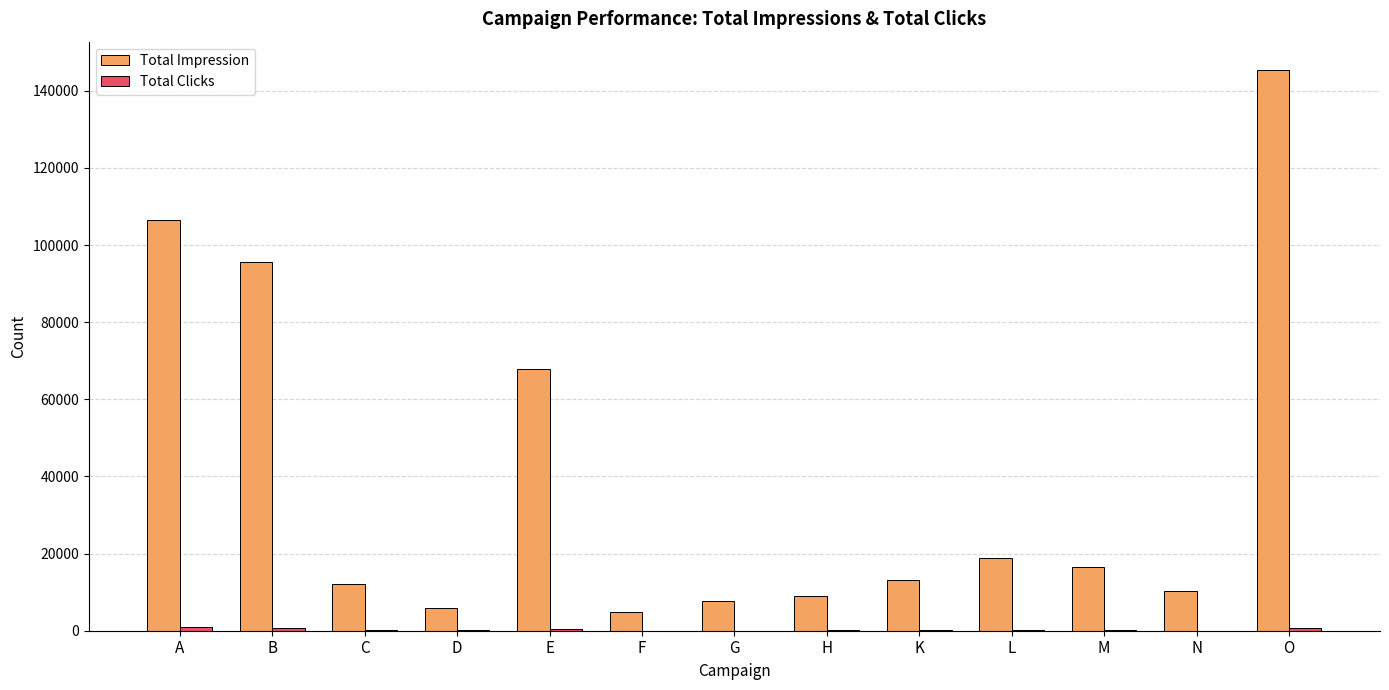

How many distinct data groups are displayed?

2